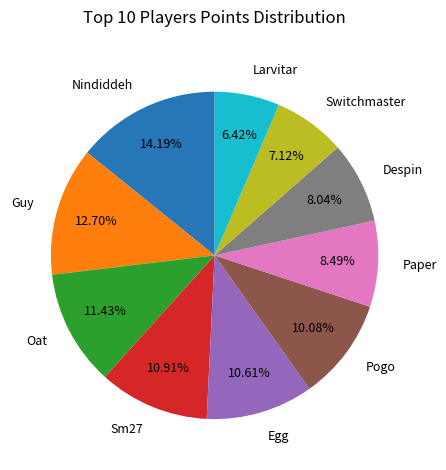

Which has a higher value, Switchmaster or Paper?

Paper